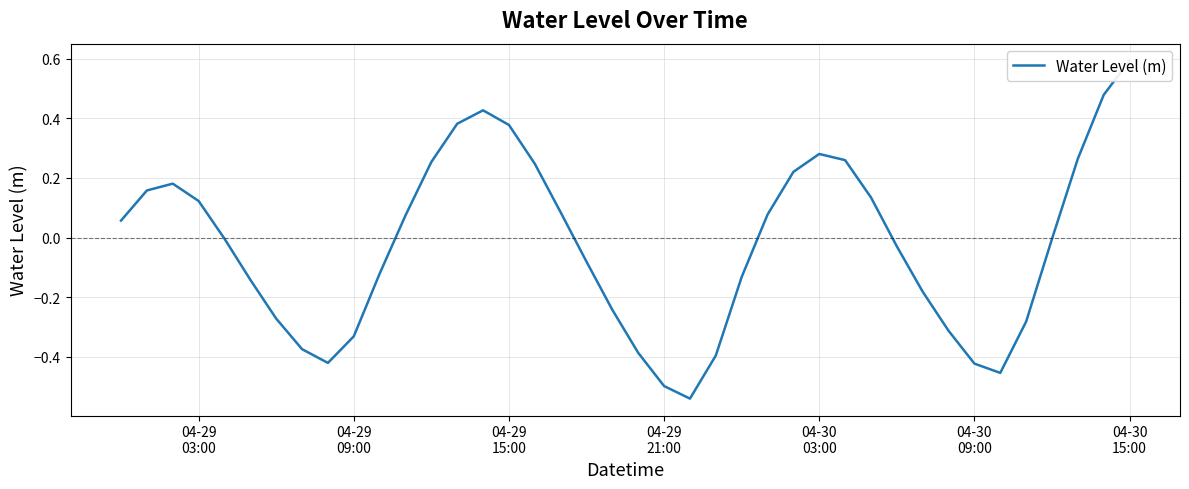

What is the smallest value displayed?

-0.5